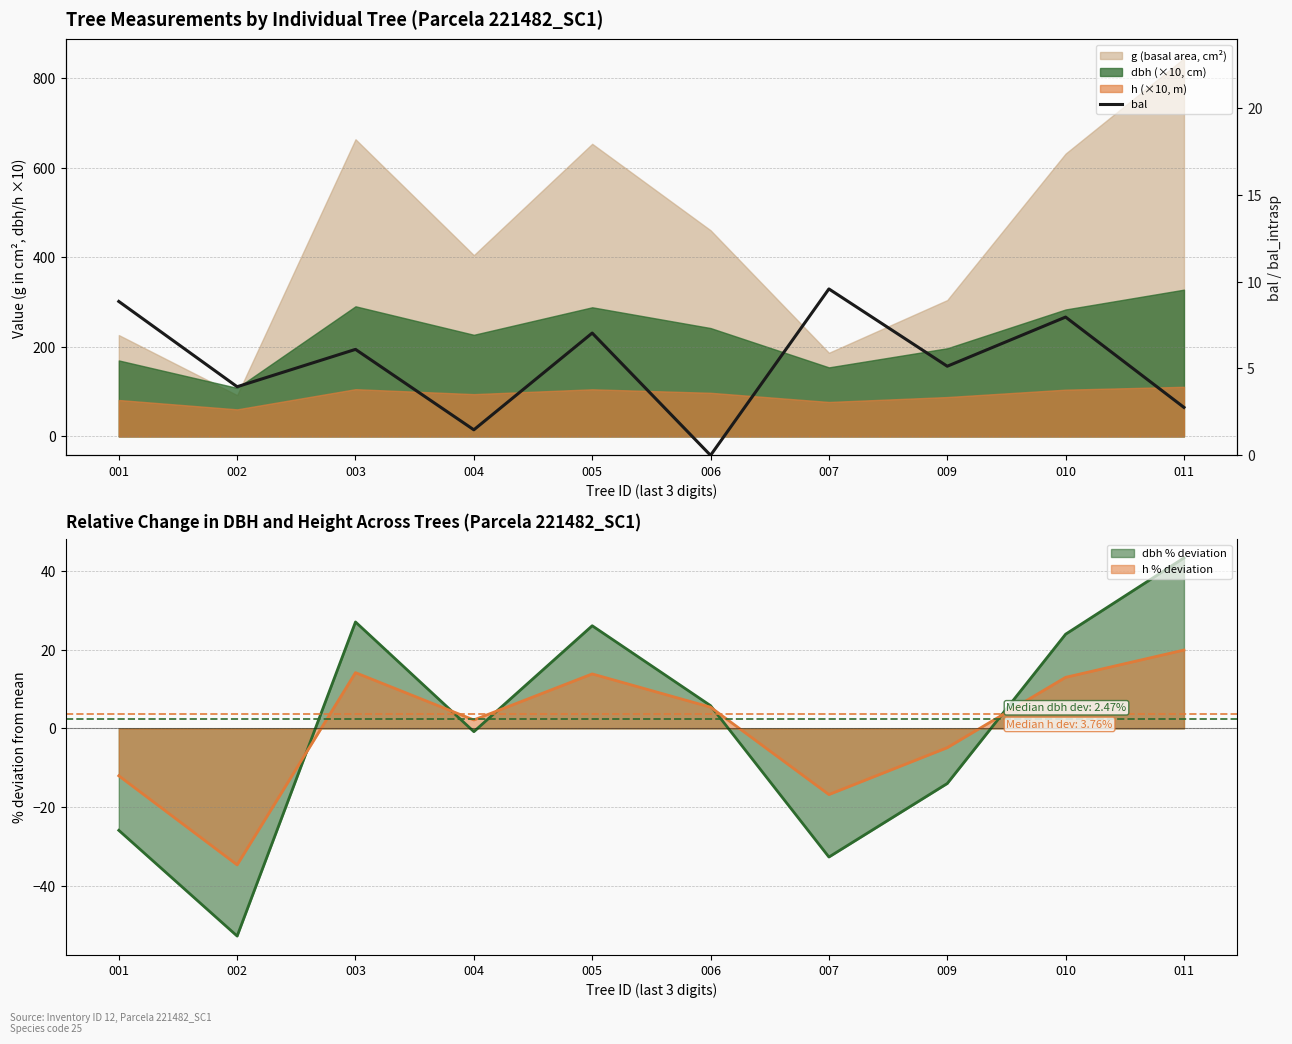

Which category has the lowest value across all series?

006